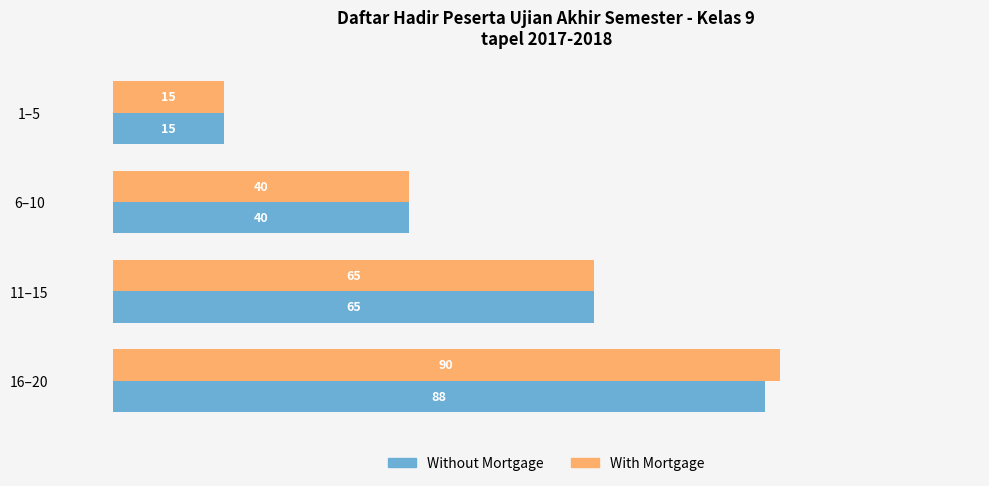

Which series changed the most between 1–5 and 16–20?

With Mortgage